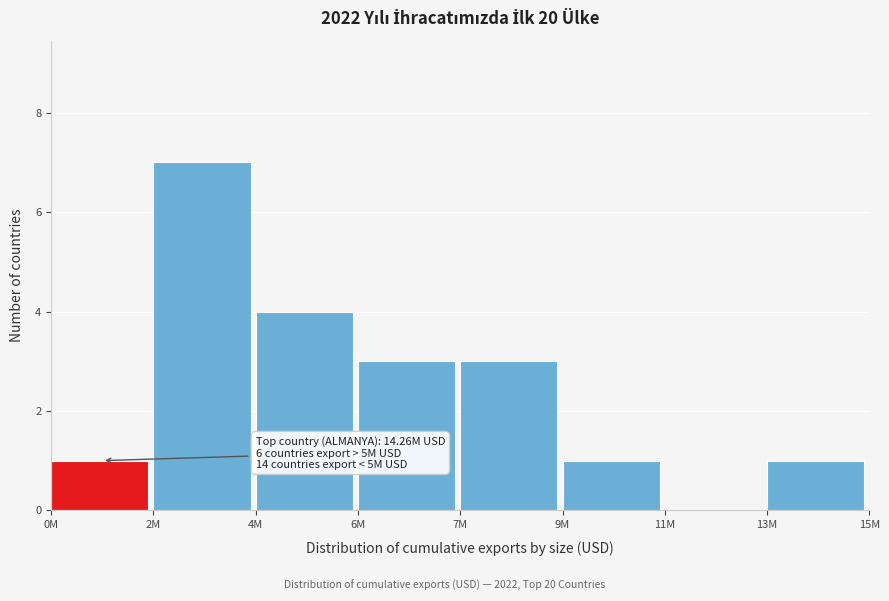

Reading left to right, extract all data points from this chart.

0M=1	2M=7	4M=4	6M=3	7M=3	9M=1	11M=0	13M=1